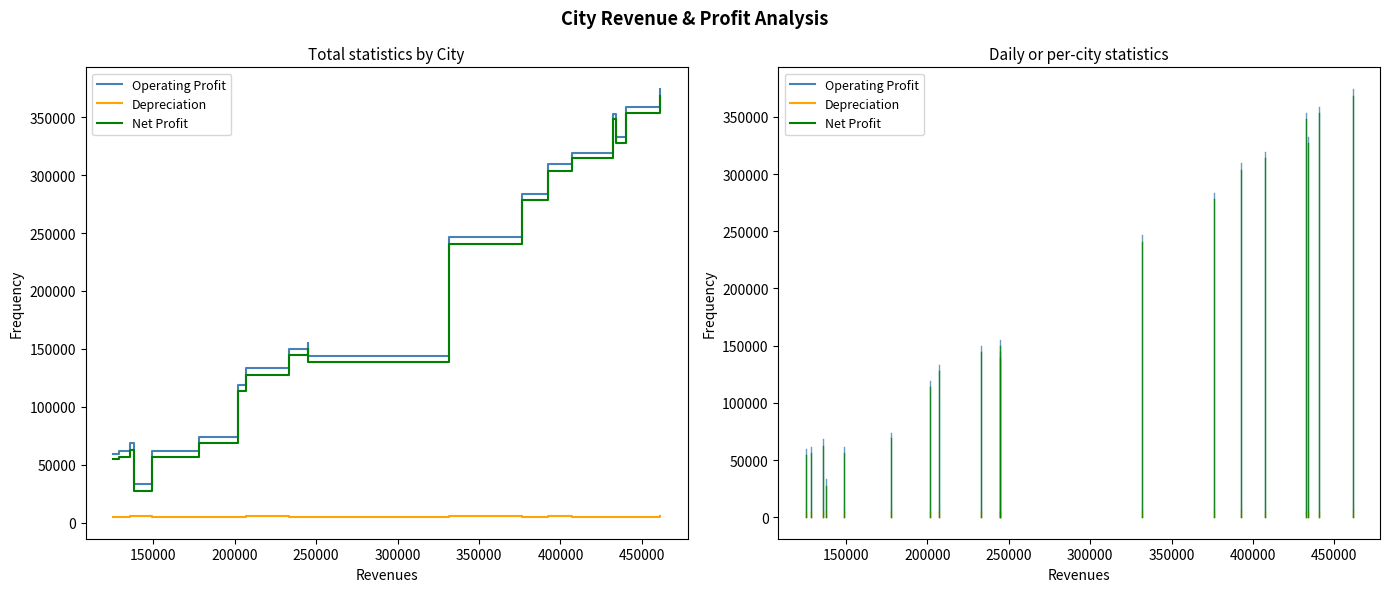

What is the lowest value of the Operating Profit series?

33397